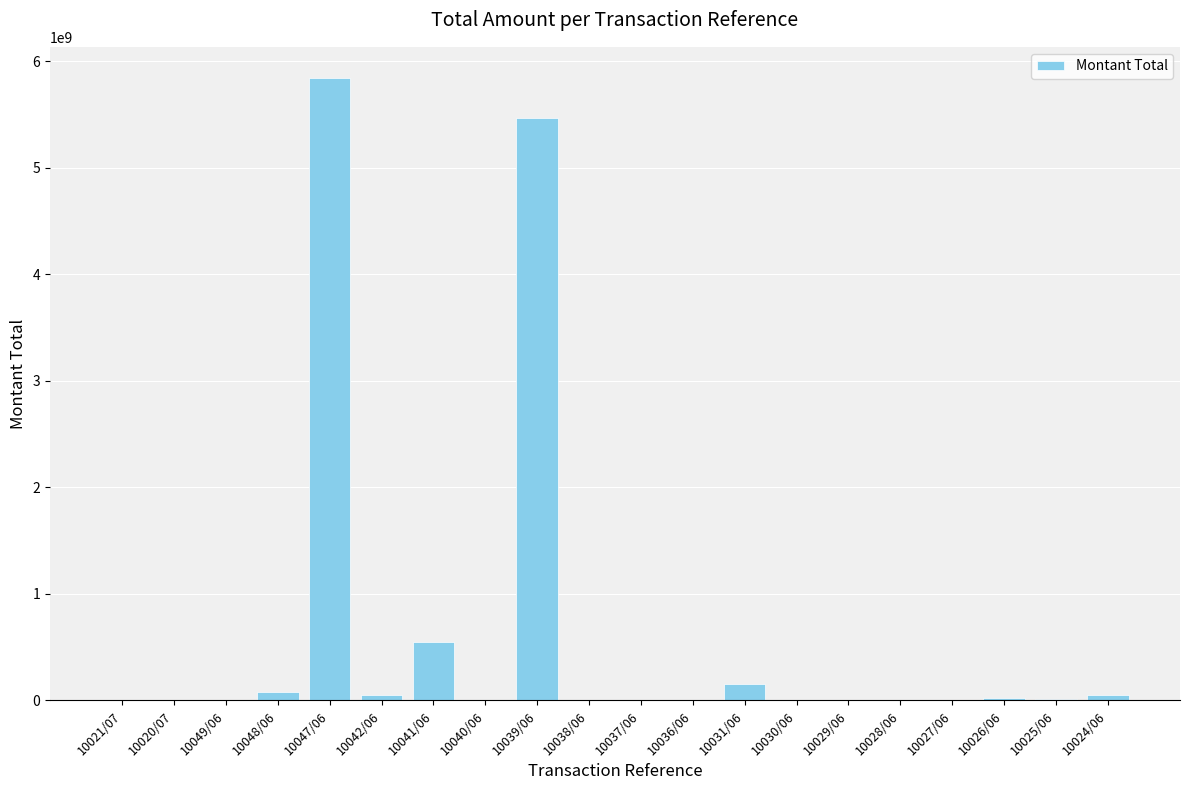

Which has a higher value, 10041/06 or 10039/06?

10039/06